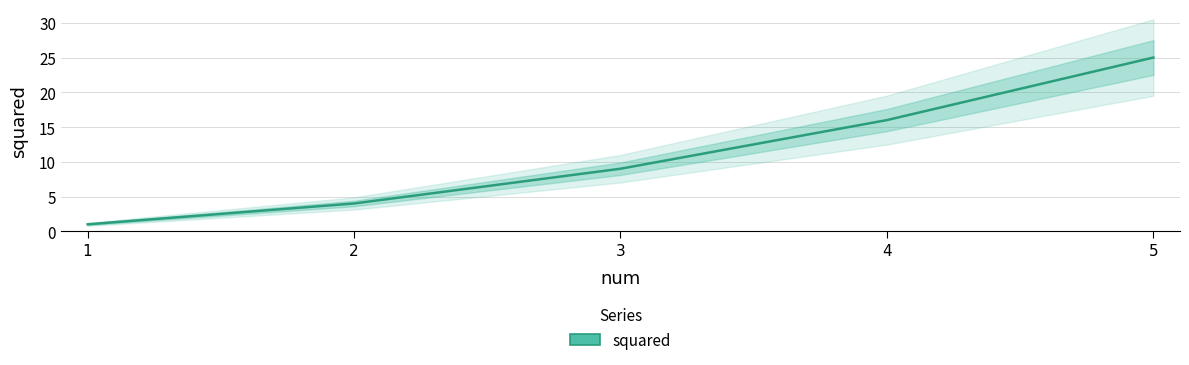

At which category does the chart reach its minimum across all series?

1